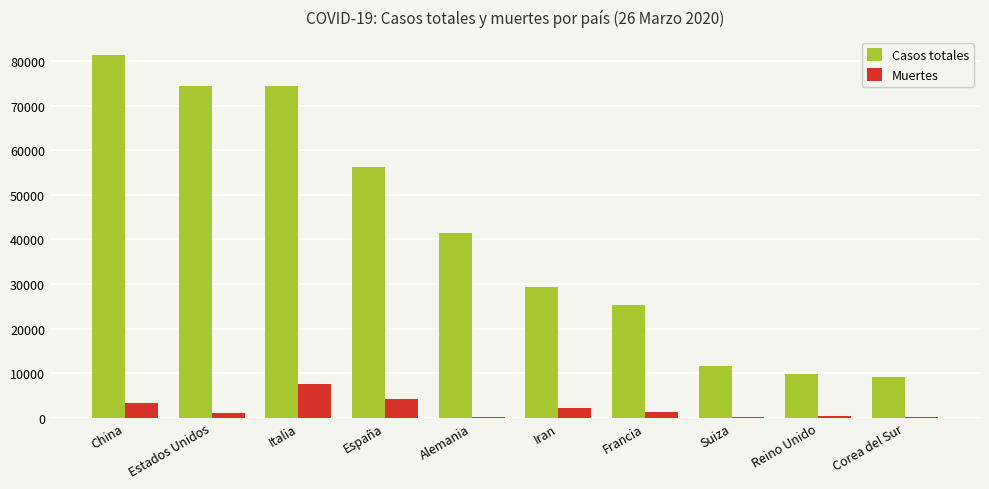

What is the spread (max minus min) of values at Italia?

66883